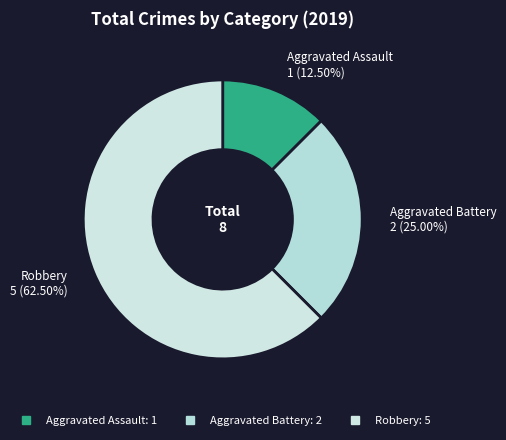

Is the sum of Robbery and Aggravated Assault greater than half?

Yes